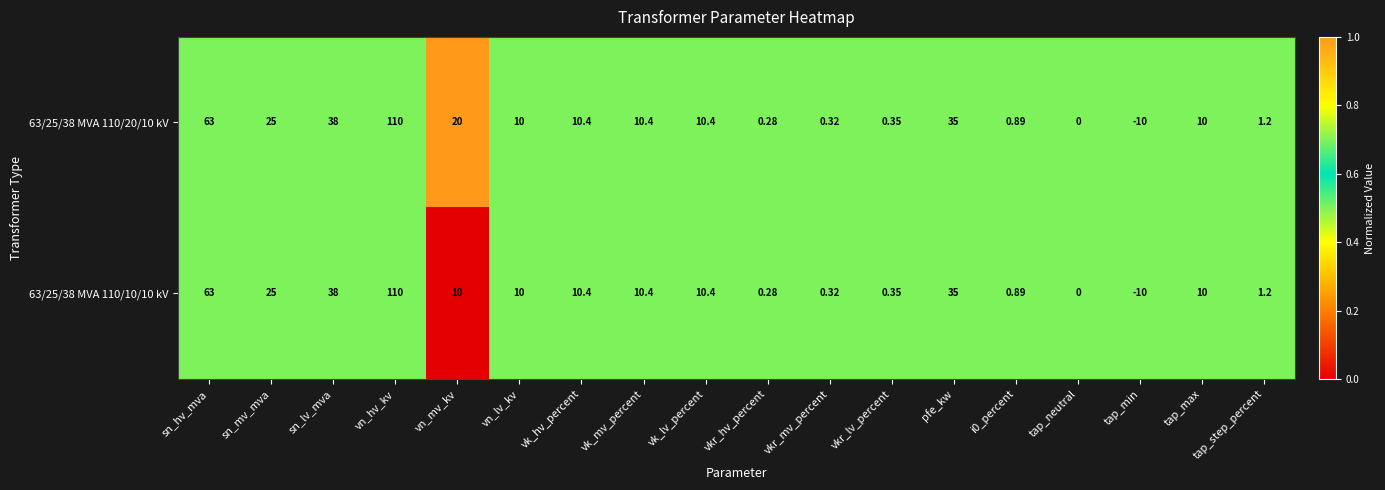

At which category is the sum across all series the highest?

vn_hv_kv